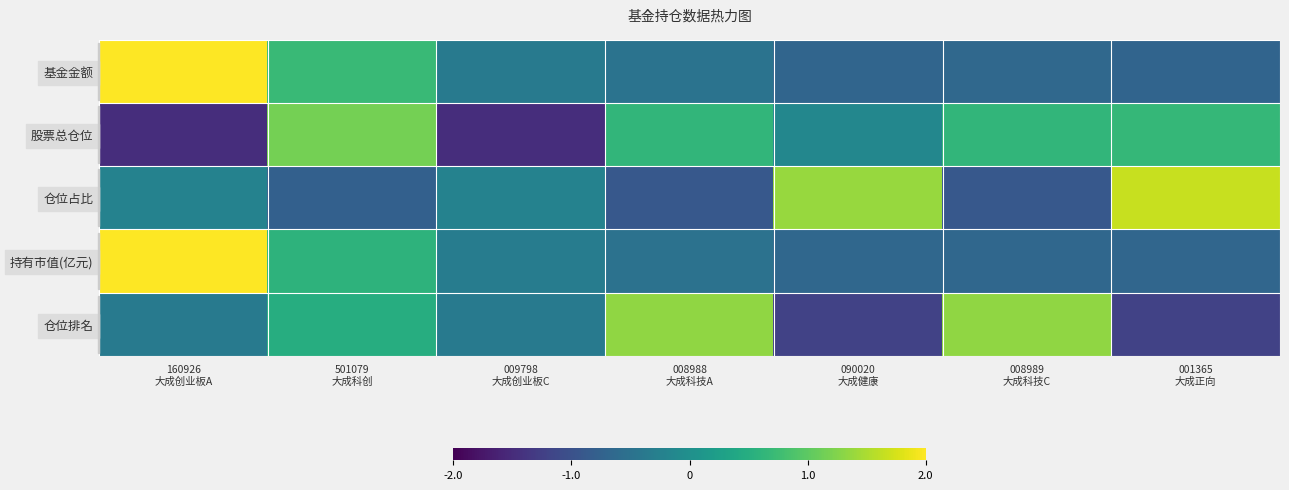

Reading left to right, what are all the values shown in this chart?

基金金额: 160926
大成创业板A=2.2	501079
大成科创=0.7	009798
大成创业板C=-0.3	008988
大成科技A=-0.5	090020
大成健康=-0.7	008989
大成科技C=-0.7	001365
大成正向=-0.7
股票总仓位: 160926
大成创业板A=-1.5	501079
大成科创=1.2	009798
大成创业板C=-1.5	008988
大成科技A=0.6	090020
大成健康=-0.1	008989
大成科技C=0.6	001365
大成正向=0.7
仓位占比: 160926
大成创业板A=-0.2	501079
大成科创=-0.8	009798
大成创业板C=-0.2	008988
大成科技A=-0.9	090020
大成健康=1.4	008989
大成科技C=-0.9	001365
大成正向=1.7
持有市值(亿元): 160926
大成创业板A=2.2	501079
大成科创=0.6	009798
大成创业板C=-0.3	008988
大成科技A=-0.5	090020
大成健康=-0.7	008989
大成科技C=-0.7	001365
大成正向=-0.7
仓位排名: 160926
大成创业板A=-0.4	501079
大成科创=0.5	009798
大成创业板C=-0.4	008988
大成科技A=1.3	090020
大成健康=-1.2	008989
大成科技C=1.3	001365
大成正向=-1.2